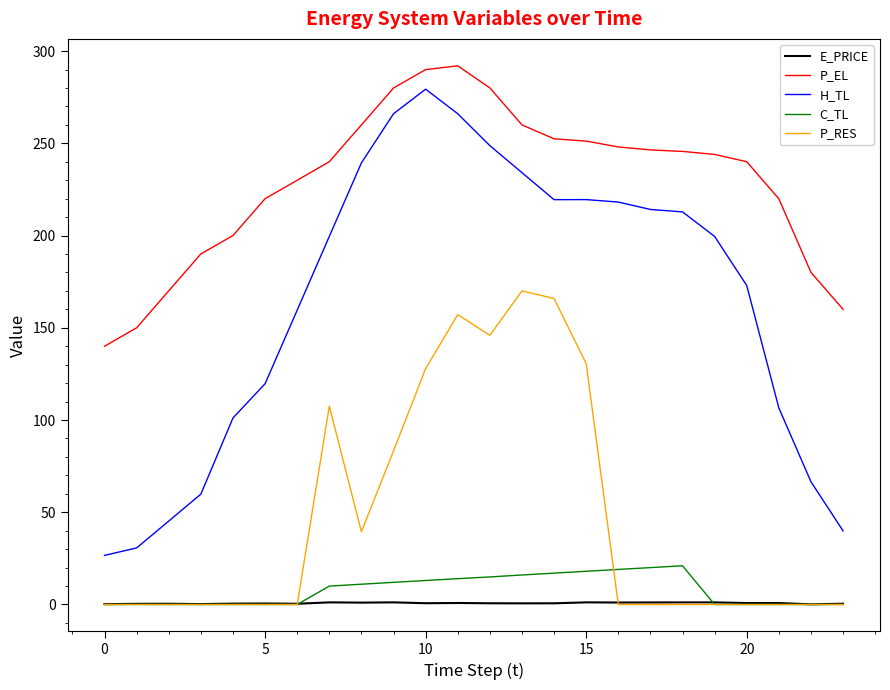

What is the average value of the C_TL series?

7.7